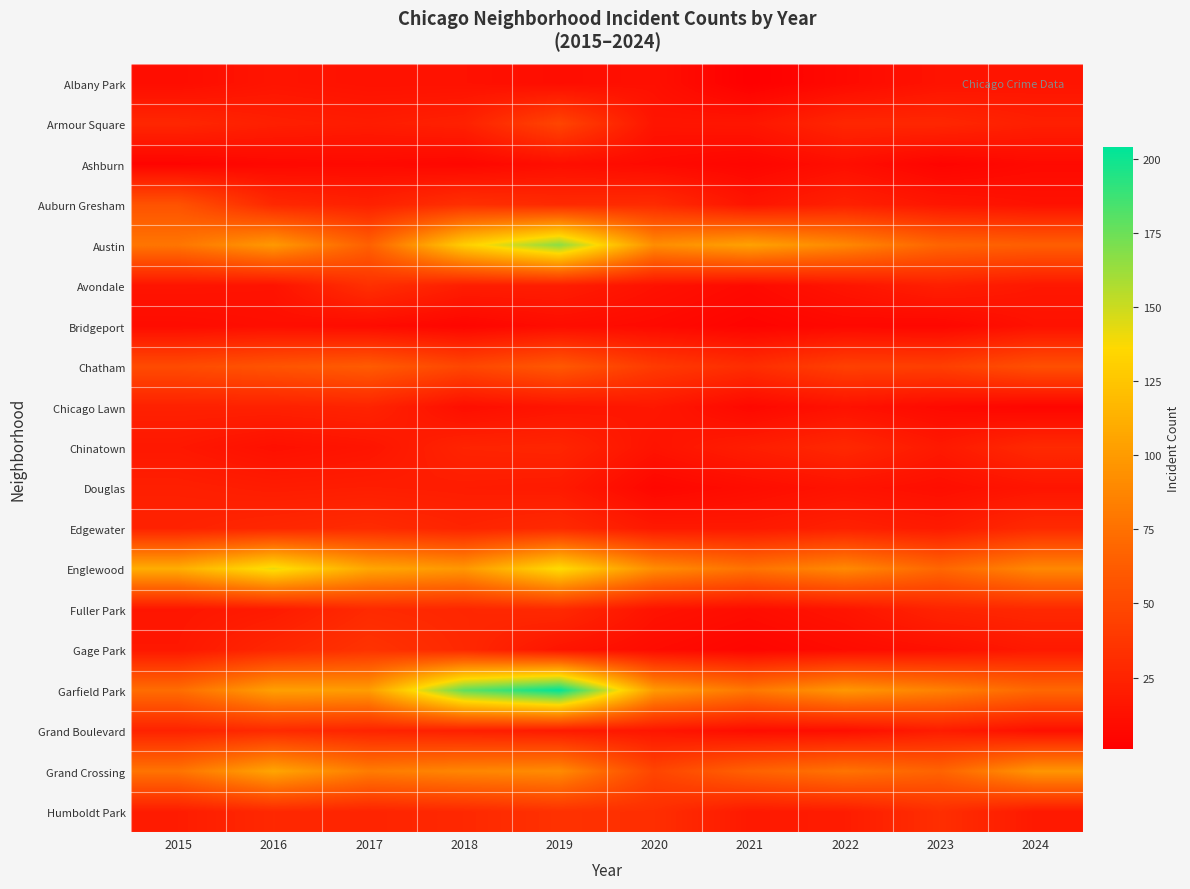

At which category is the sum across all series the highest?

2019